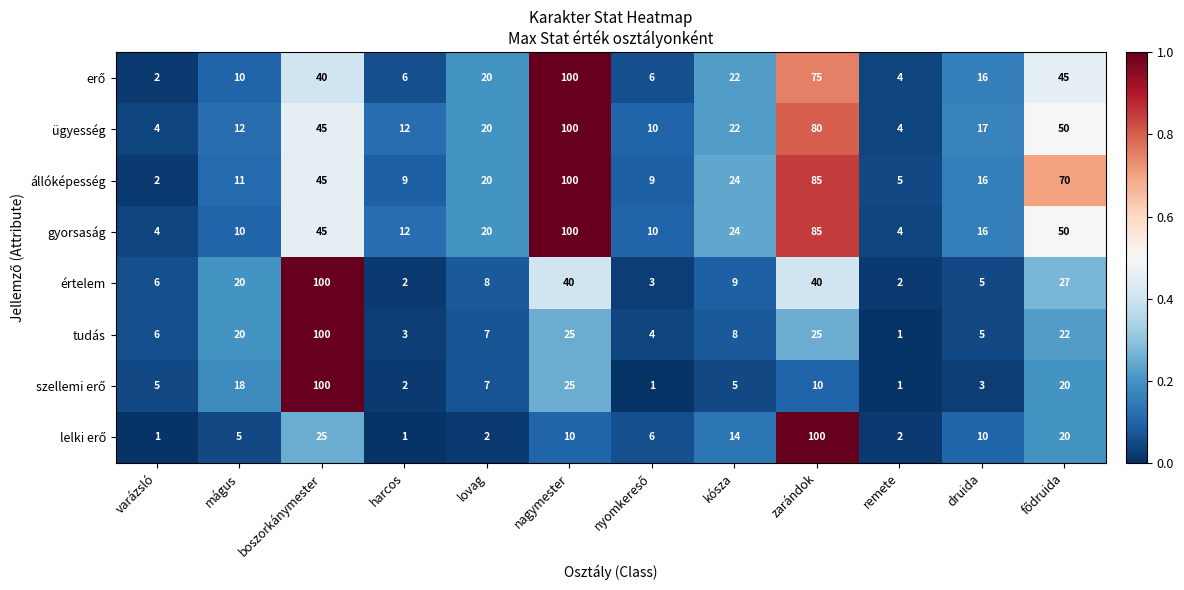

What is the lowest value of the ügyesség series?

4